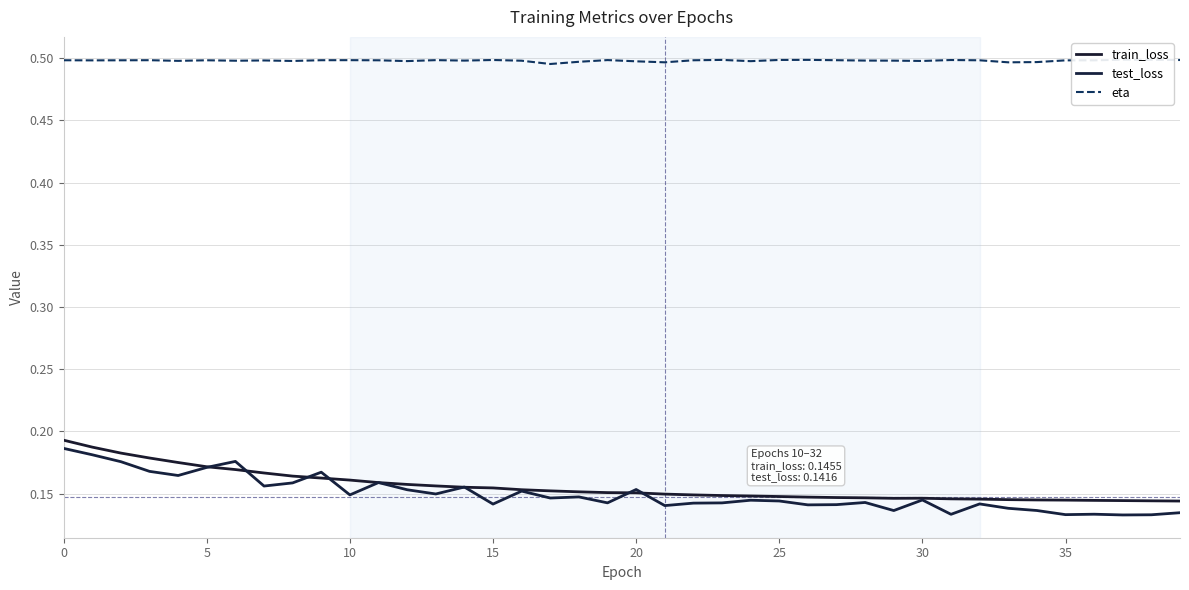

Is this an area chart (filled region under the line)?

No